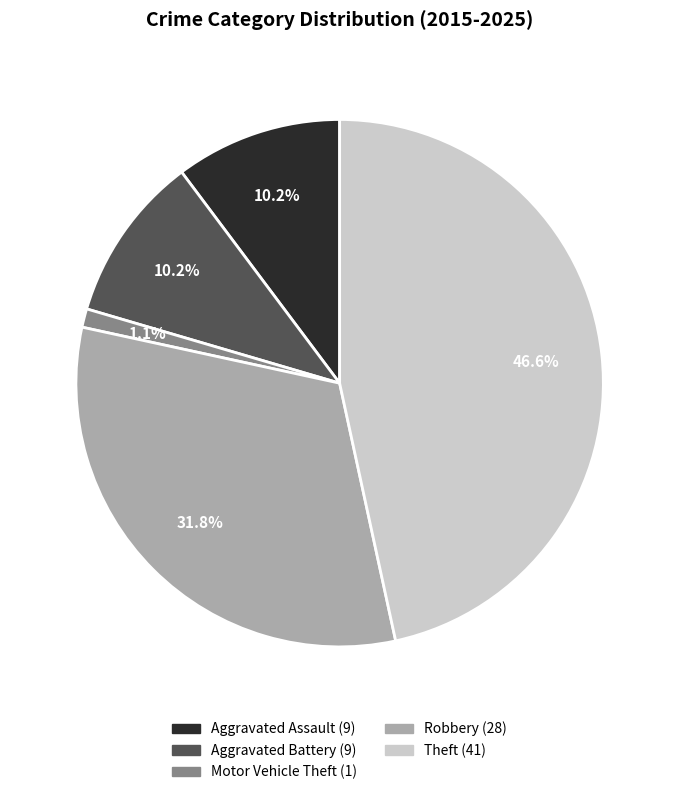

Is it true that Robbery is 41% of the pie?

False